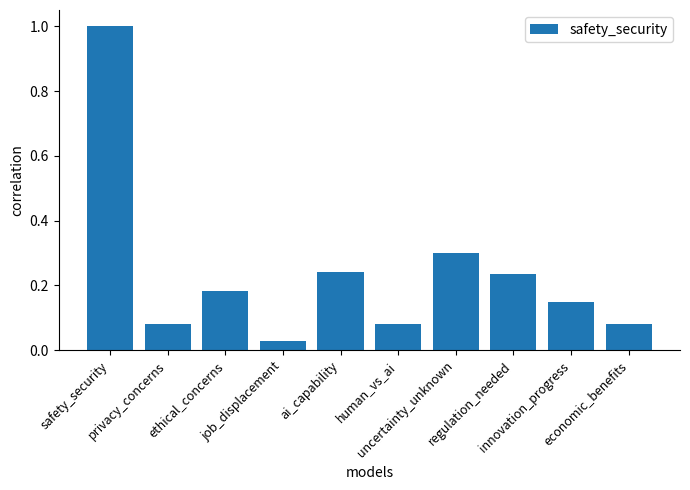

Which has a higher value, economic_benefits or innovation_progress?

innovation_progress